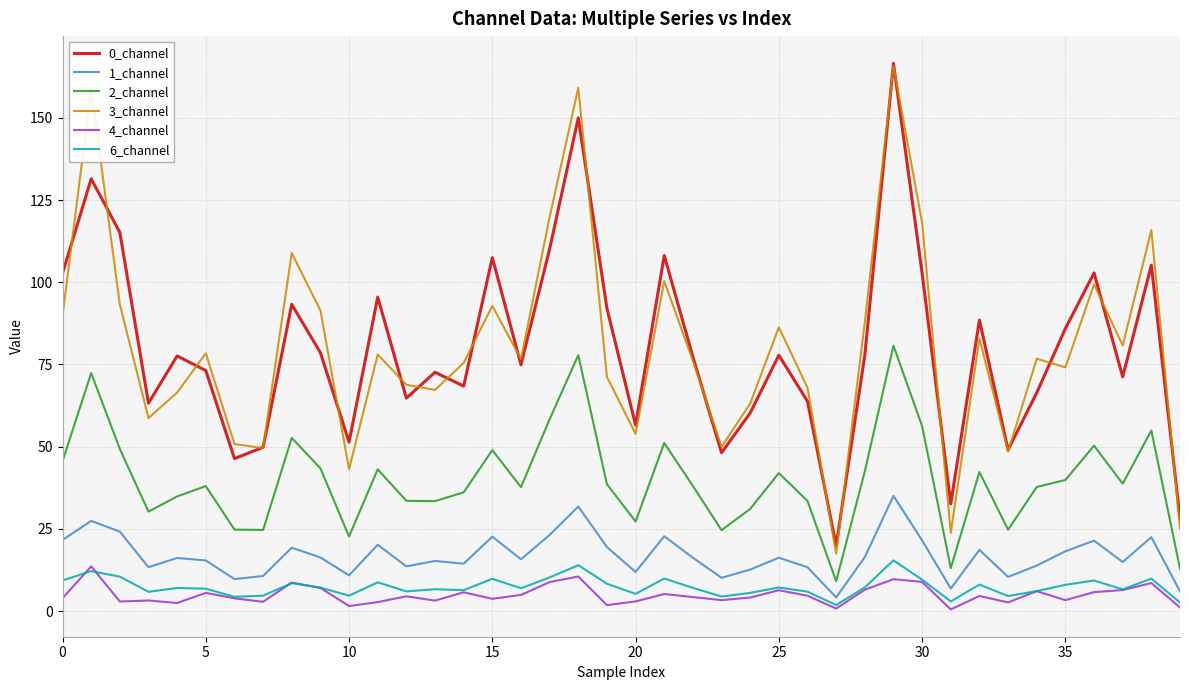

Which series has the widest spread of values?

3_channel